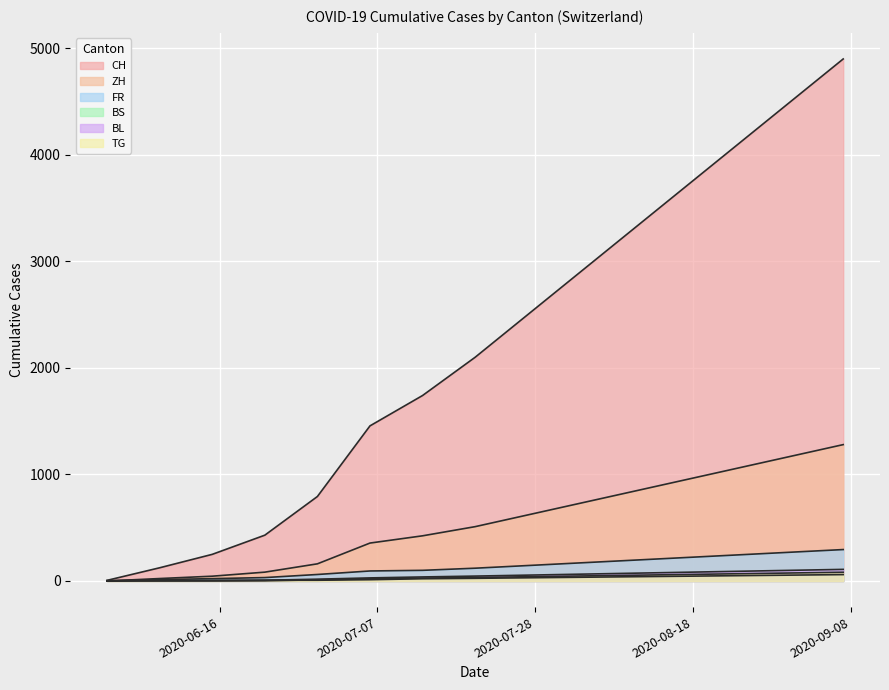

Is it true that BL equals 139 at 2020-08-17?

False